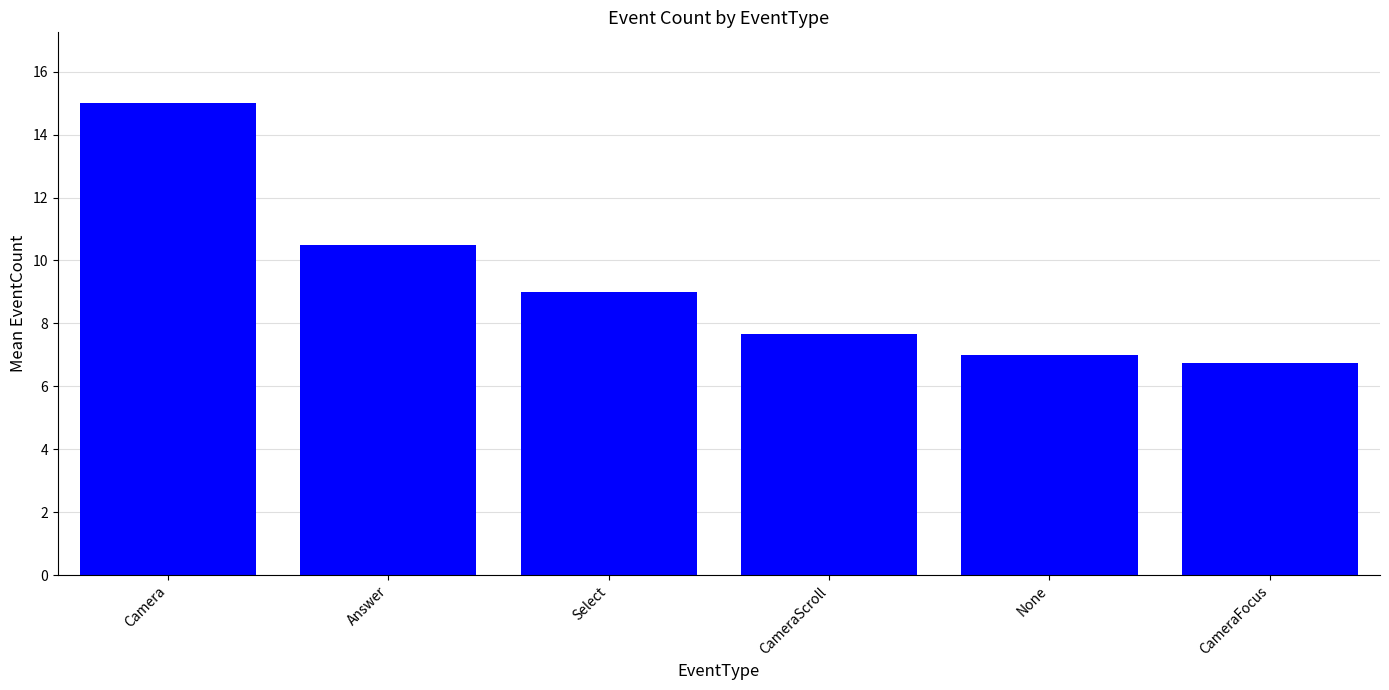

Reading right to left, what are all the values shown in this chart?

6.8	7.0	7.7	9.0	10.5	15.0